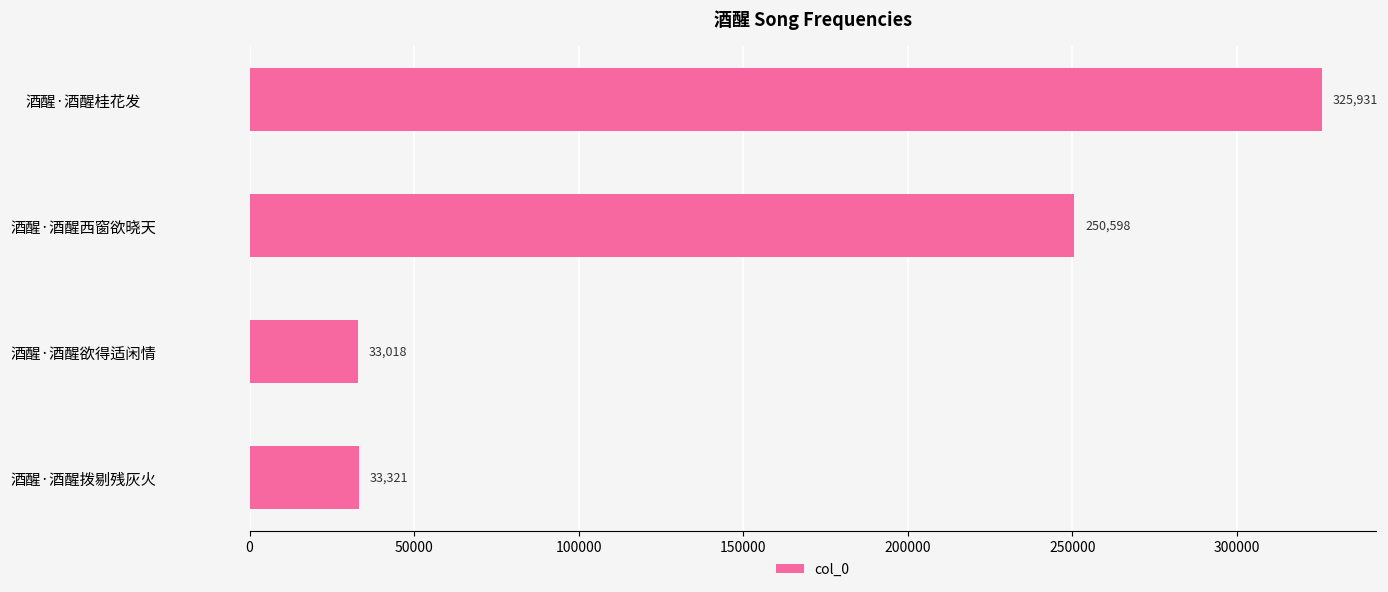

List the labels in order of value, smallest first.

酒醒·酒醒欲得适闲情, 酒醒·酒醒拨剔残灰火, 酒醒·酒醒西窗欲晓天, 酒醒·酒醒桂花发